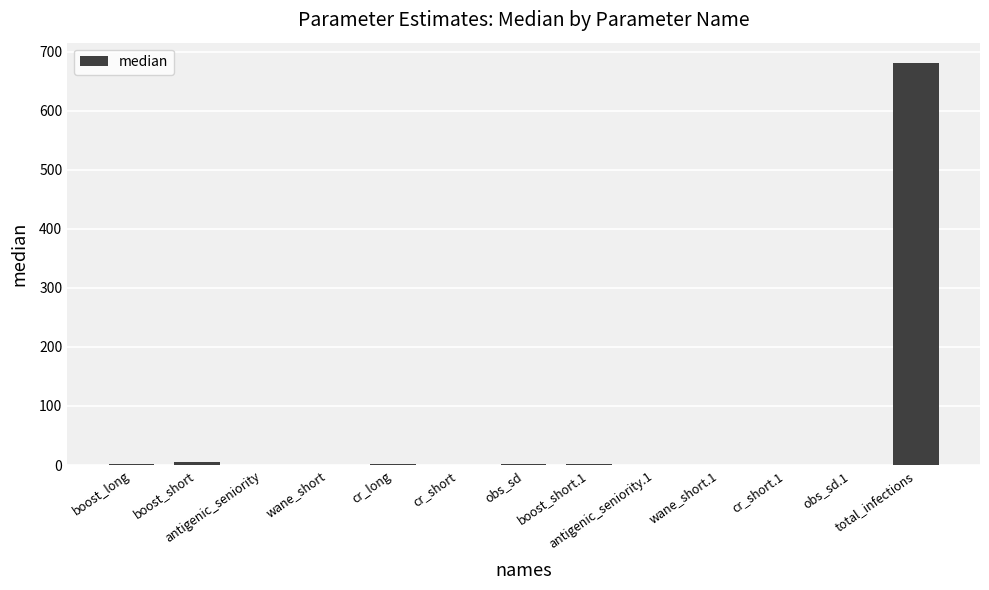

Count the number of data series in this chart.

1